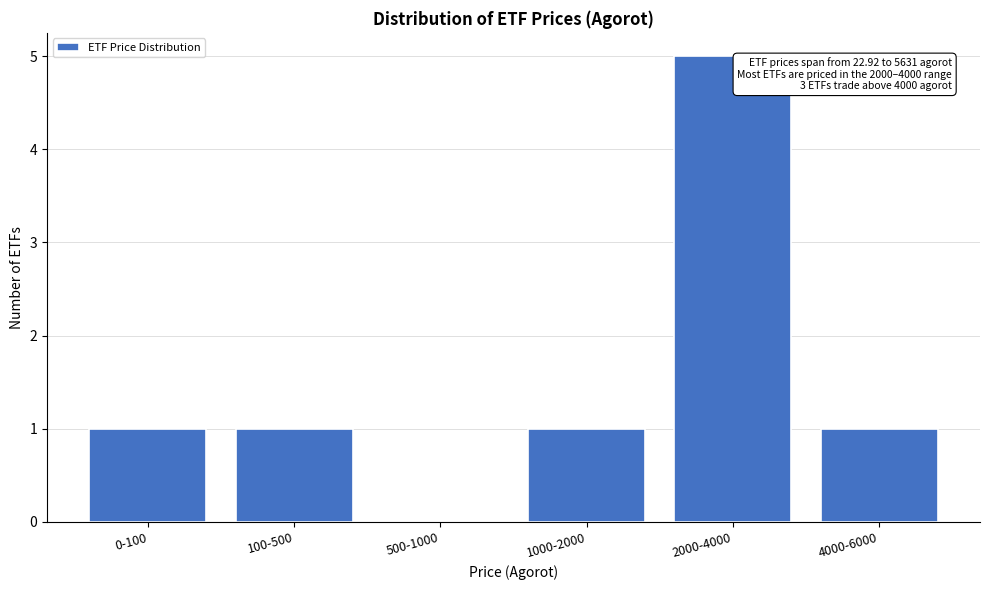

Reading right to left, what are all the values shown in this chart?

4000-6000=1	2000-4000=5	1000-2000=1	500-1000=0	100-500=1	0-100=1